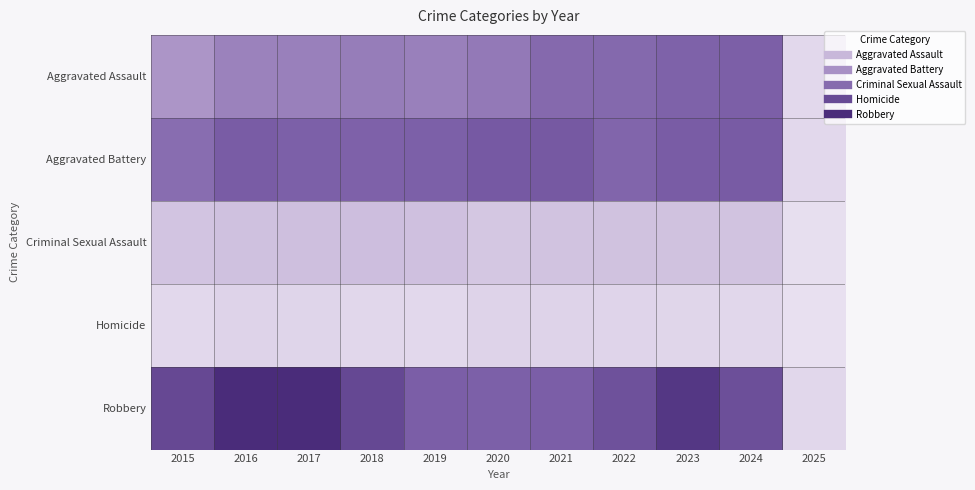

Between 2018 and 2023, which is larger?

2023